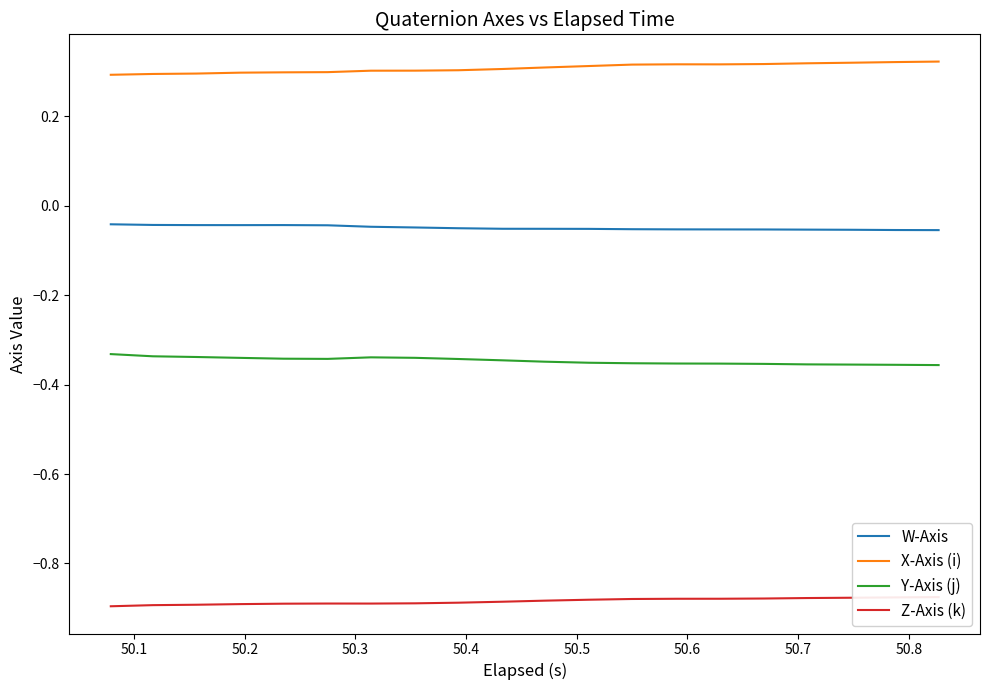

True or false: X-Axis (i) has more than 2 points higher than both neighbors.

False